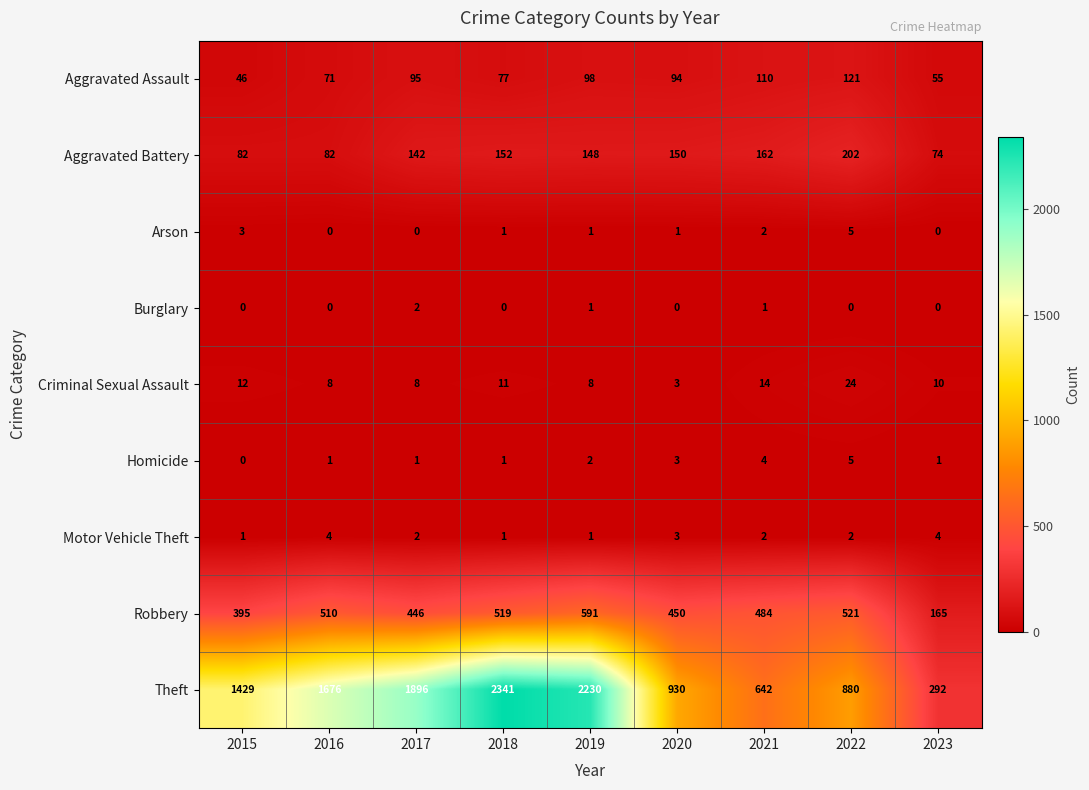

Which series has the widest spread of values?

Theft